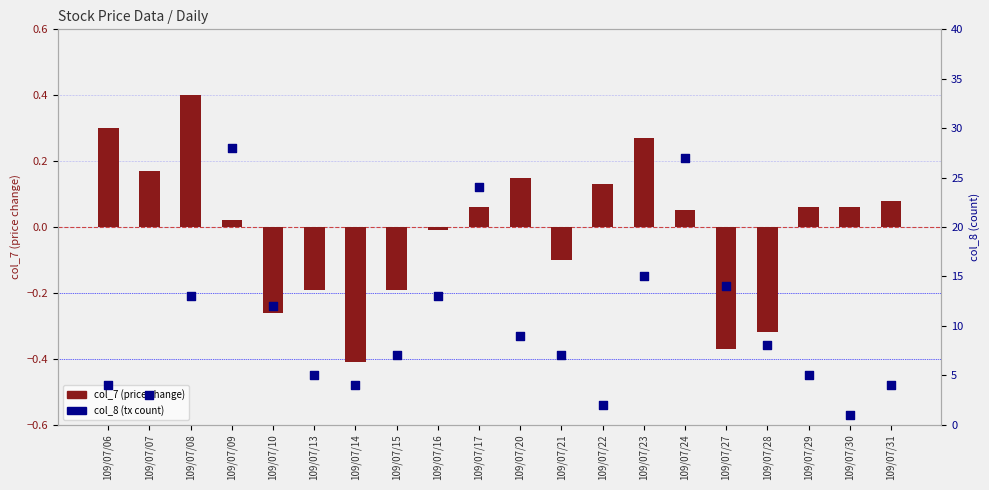

Which series has the largest Y range (max minus min)?

col_8 (volume rank)